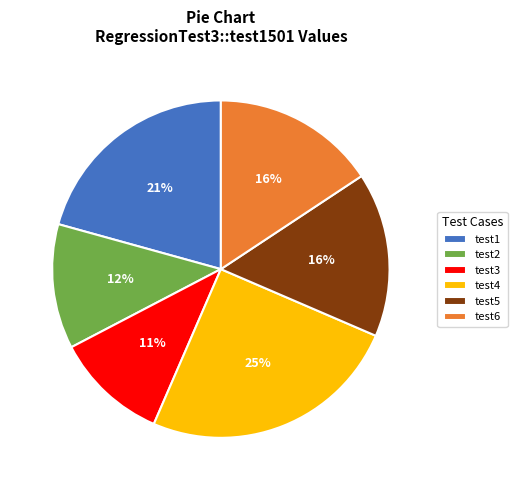

What is the largest slice in the pie chart?

test4